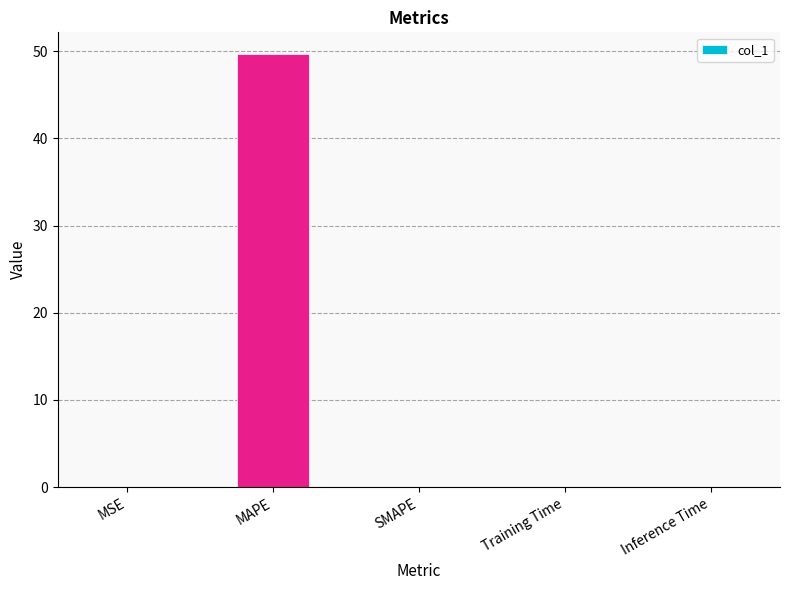

What is the sum of all values?

49.7